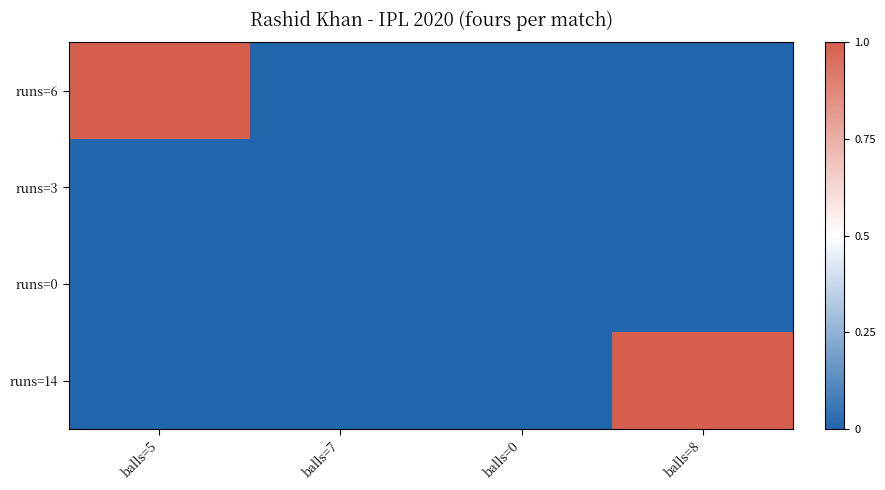

How many distinct data groups are displayed?

4